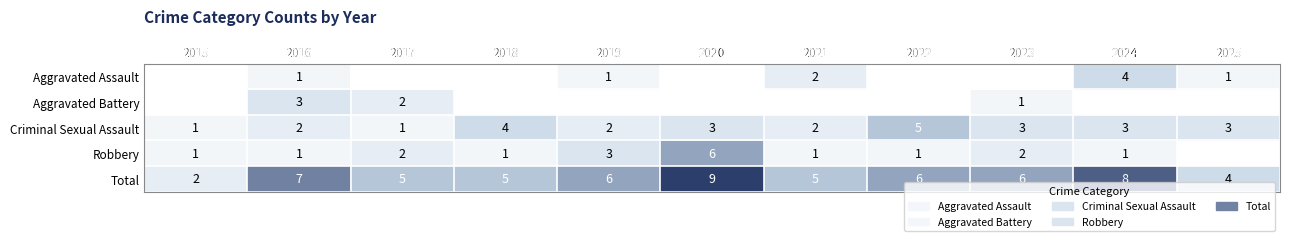

How many data points in row_4 are less than 6?

5